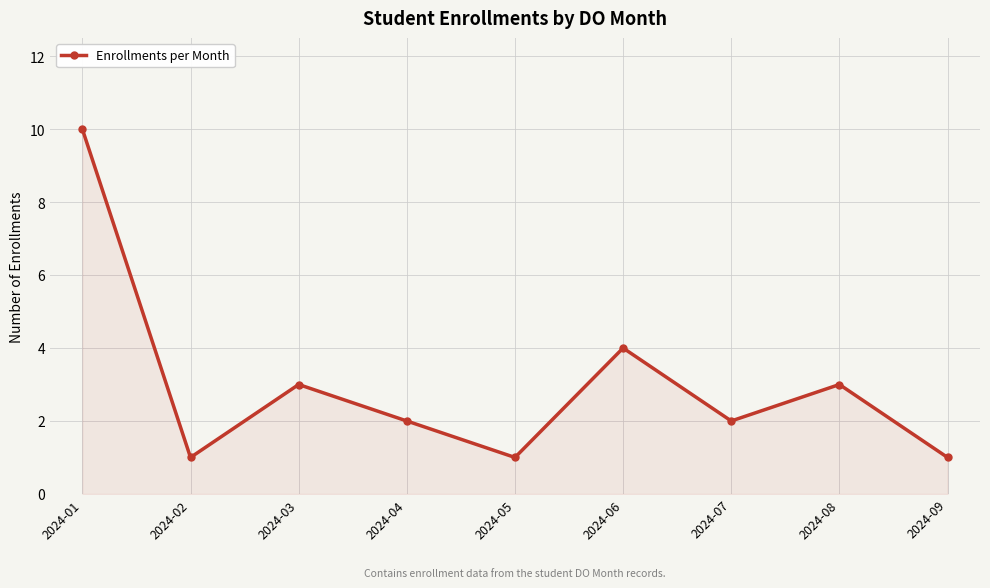

Reading left to right, list all the values displayed in this chart.

10	1	3	2	1	4	2	3	1